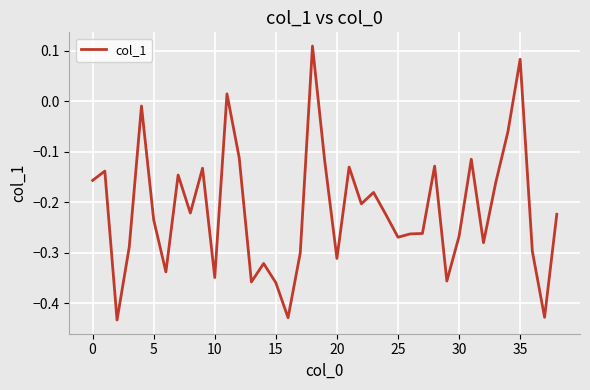

What is the difference between the maximum and minimum values?

0.5